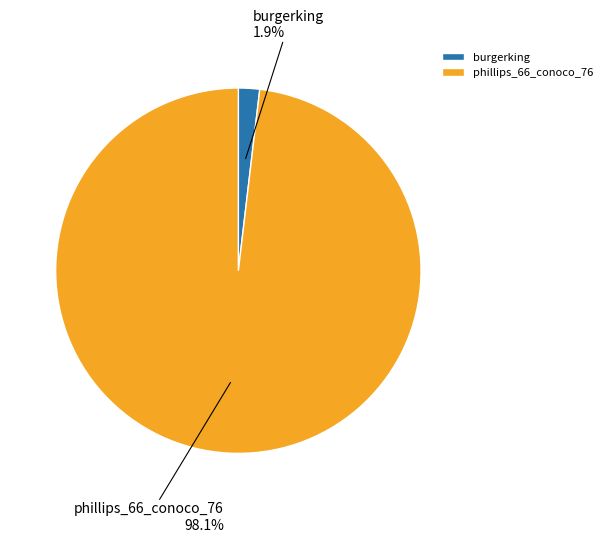

Which category has the biggest portion of the pie?

phillips_66_conoco_76